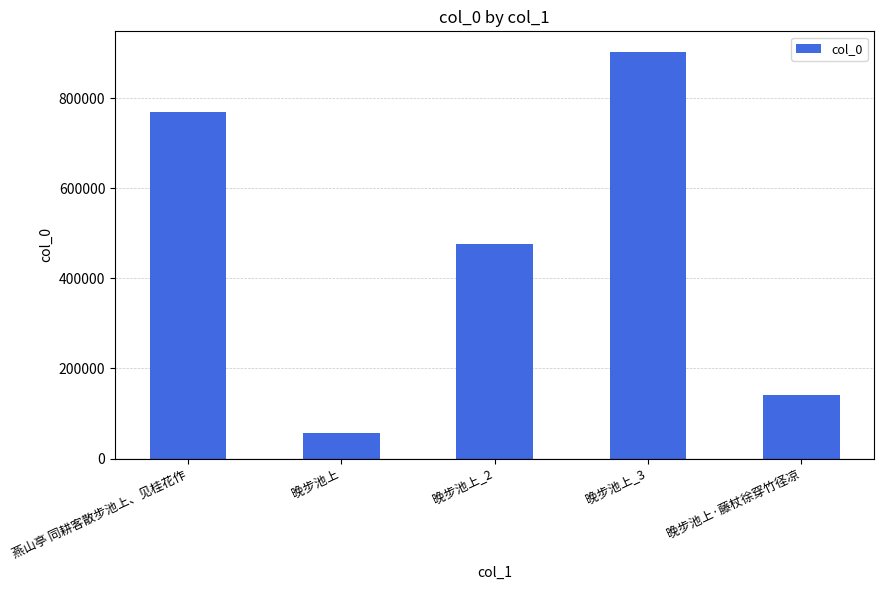

Count the number of categories in the chart.

5